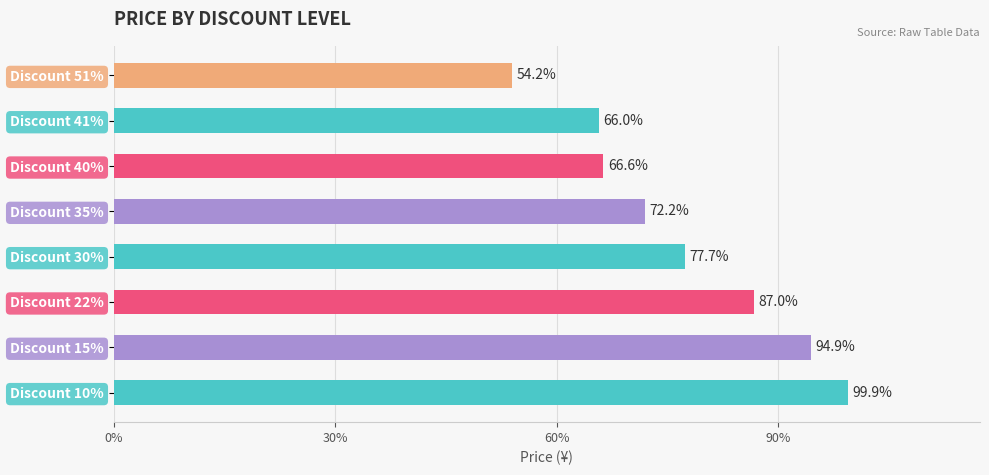

What is the sum of all values?

2053437